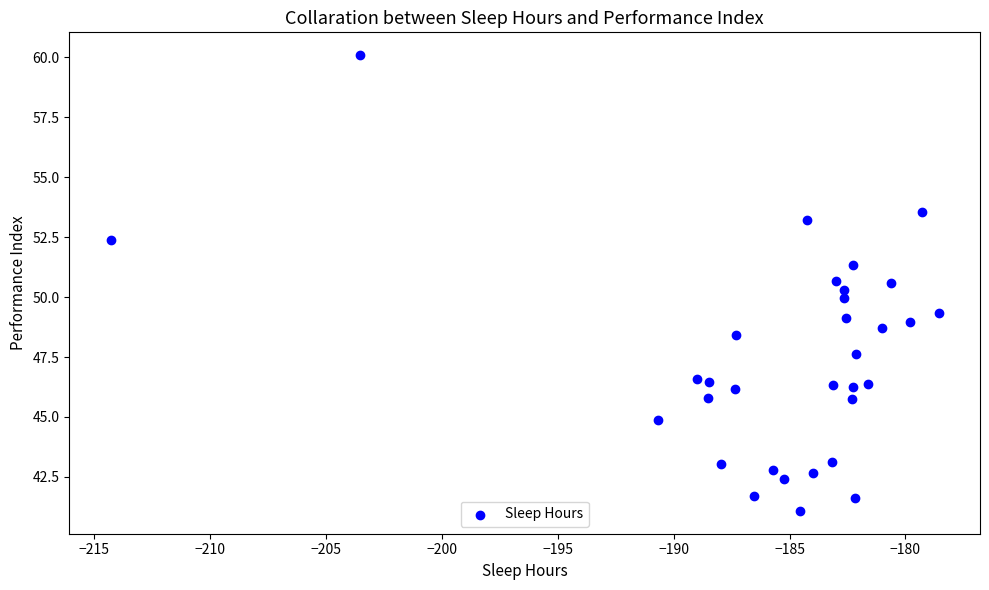

What is the range of X values (max minus min)?

35.7